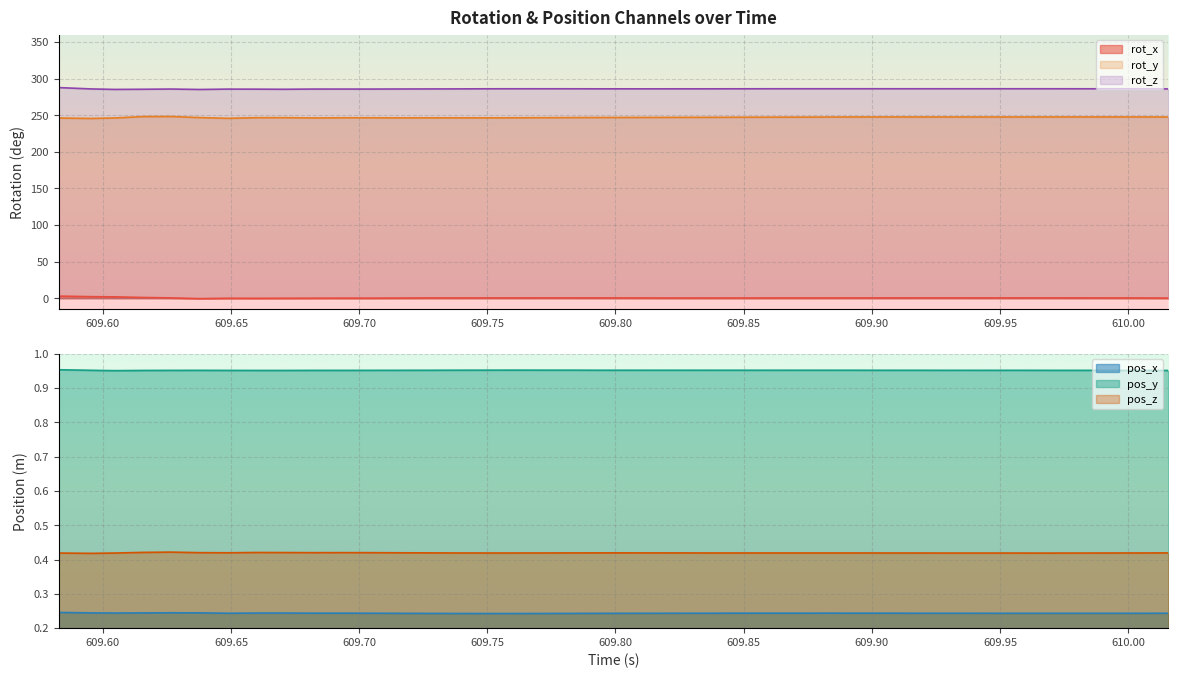

True or false: rot_y has more than 2 points higher than both neighbors.

True